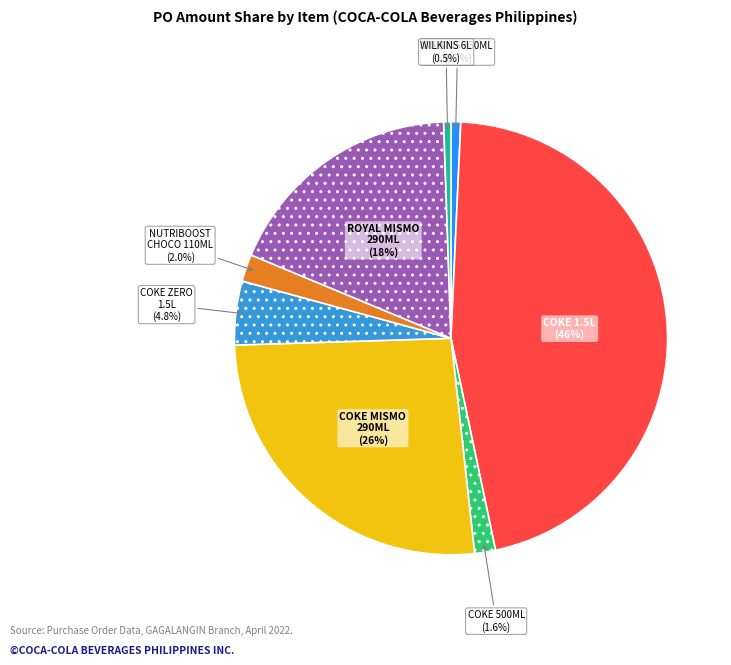

Combined, do NUTRIBOOST CHOCO 110ML and COKE MISMO 290ML account for over 50%?

No